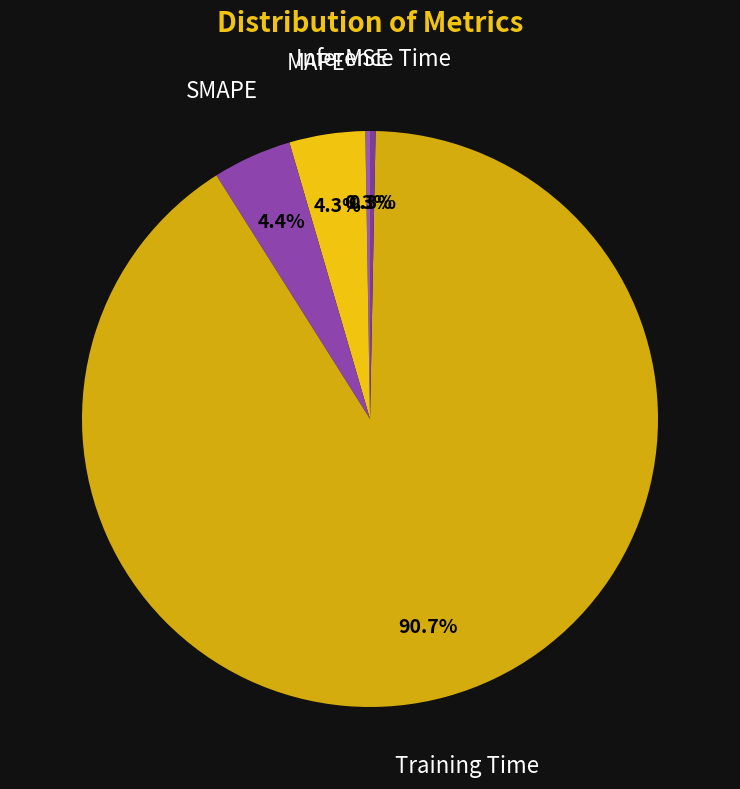

What is the largest slice in the pie chart?

Training Time